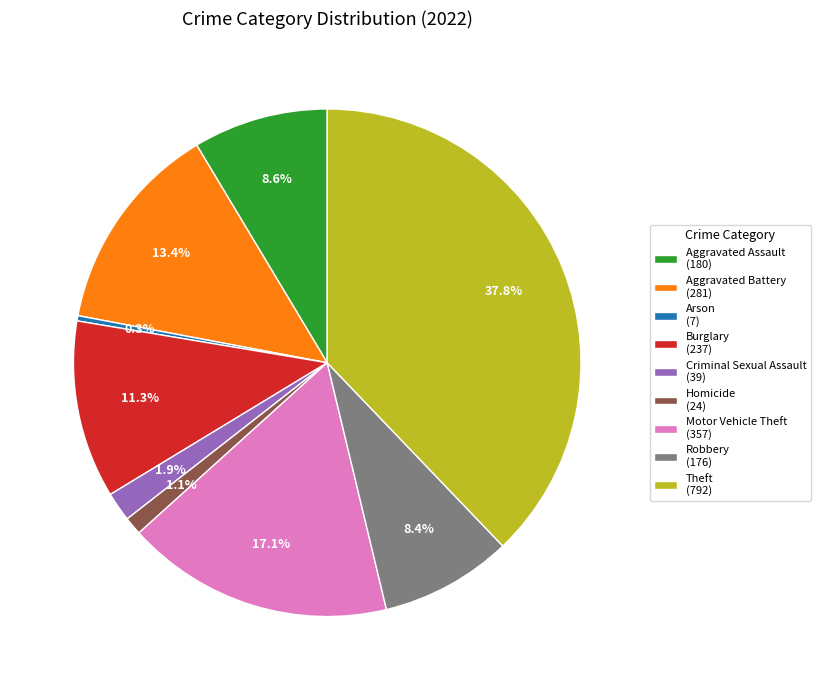

Which has a higher value, Robbery or Burglary?

Burglary